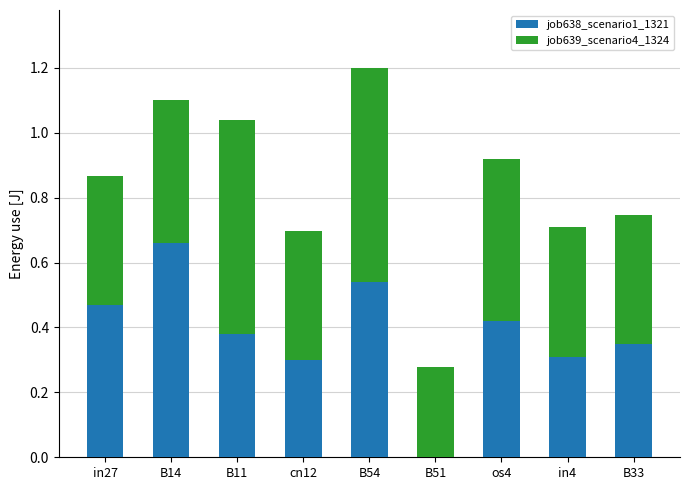

Which category has the highest value in the job638_scenario1_1321 series?

B14